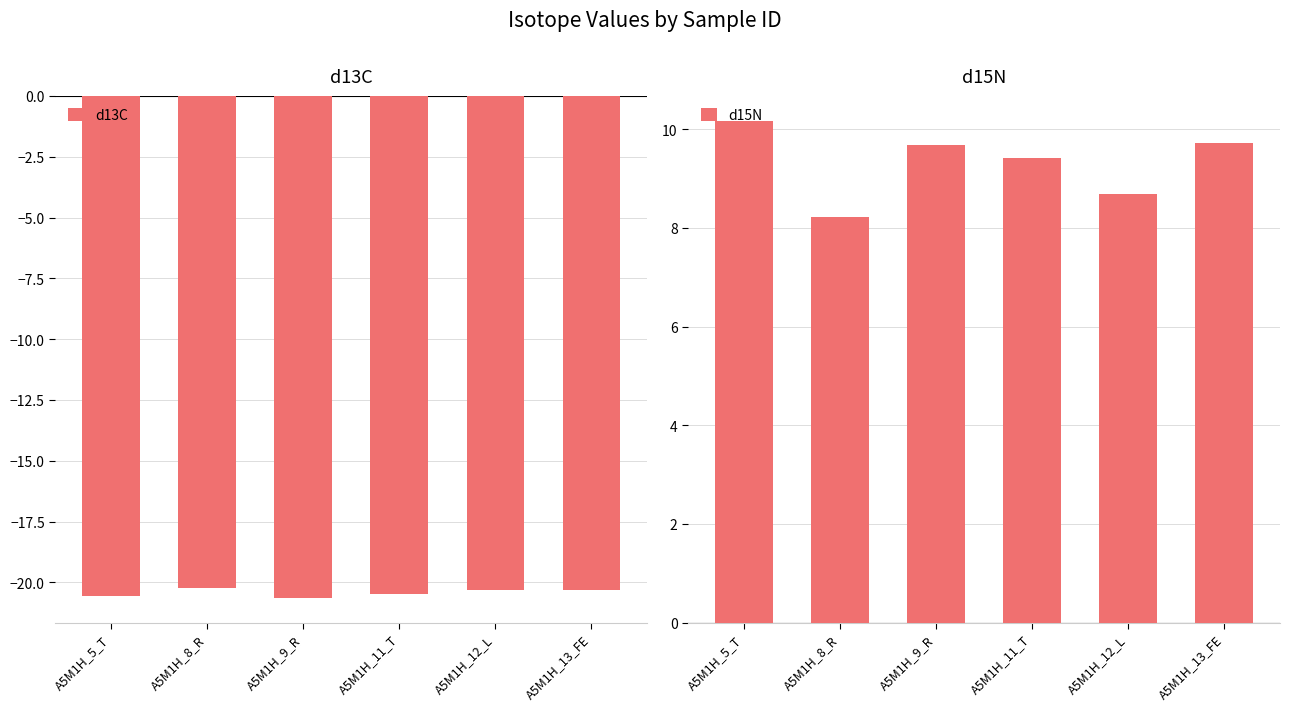

True or false: d13C has a value of -14.1 at A5M1H_8_R.

False